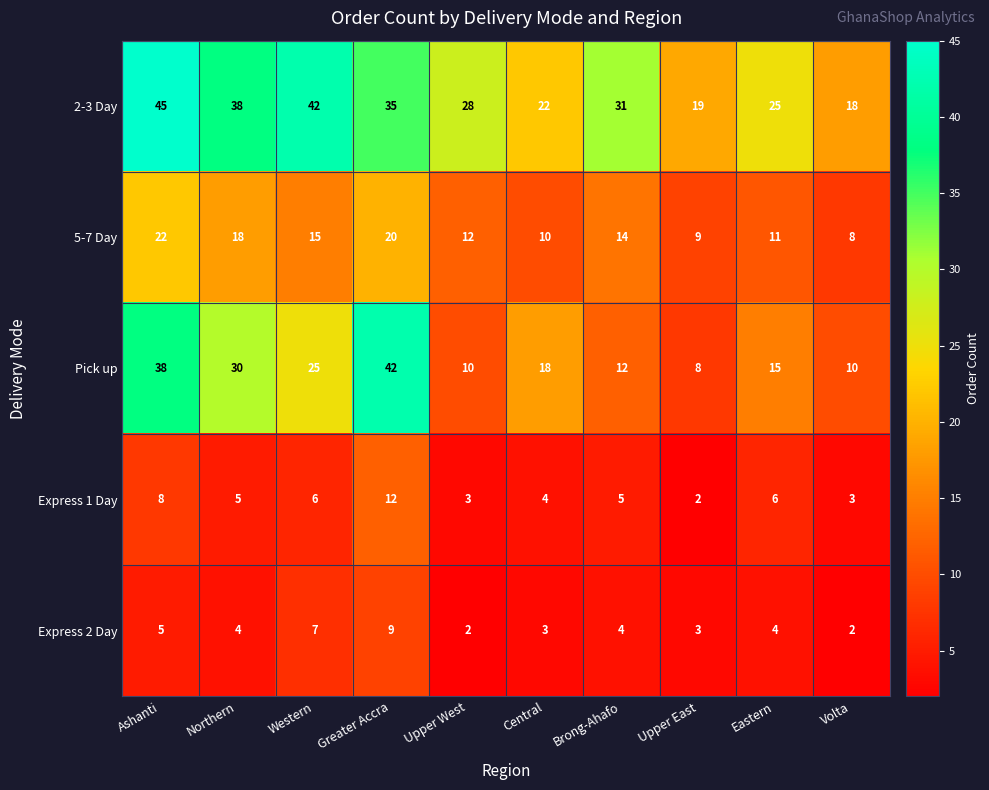

What is the sum of all Pick up values?

208